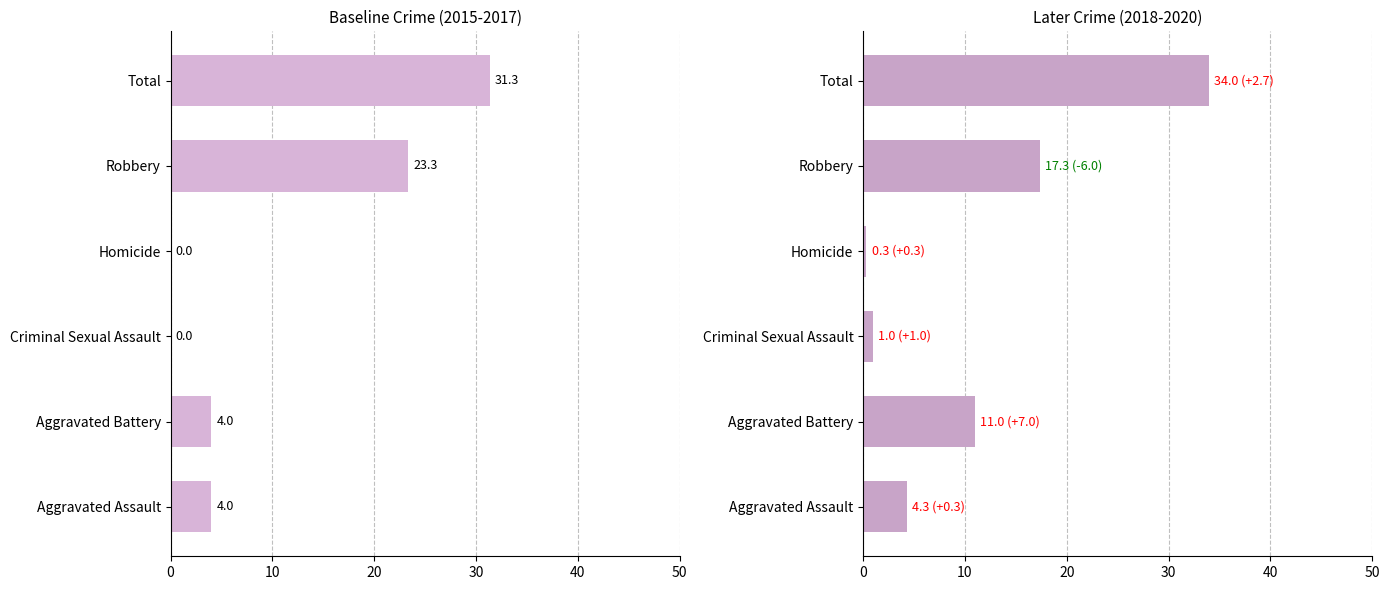

What is the minimum value for 2018-2020 avg?

0.3